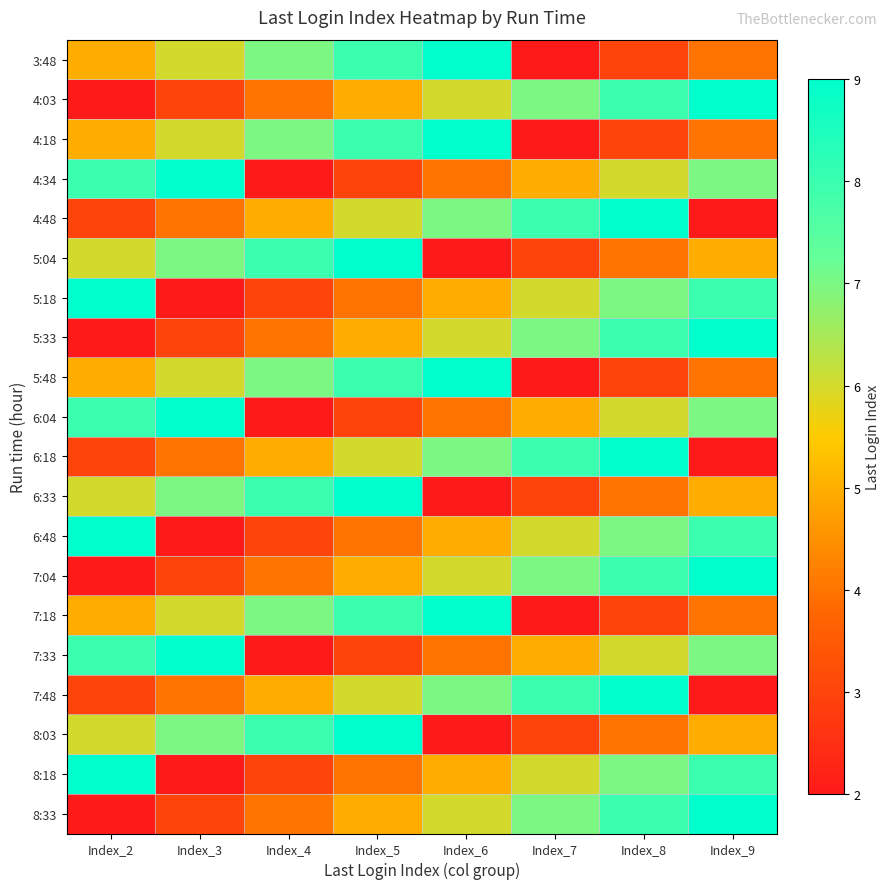

At Index_2, list the series in order from smallest to largest.

4:03, 5:33, 7:04, 8:33, 4:48, 6:18, 7:48, 3:48, 4:18, 5:48, 7:18, 5:04, 6:33, 8:03, 4:34, 6:04, 7:33, 5:18, 6:48, 8:18